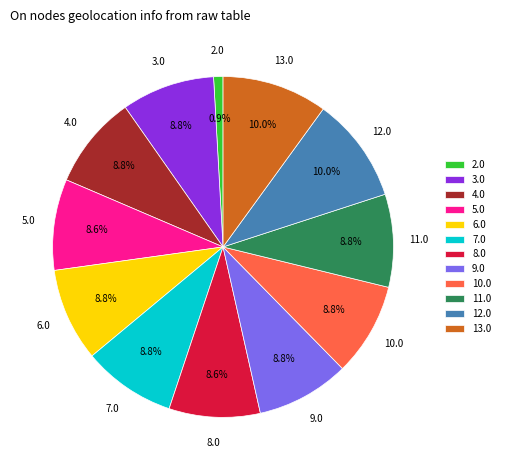

To the nearest percent, what portion does 10.0 represent?

9%